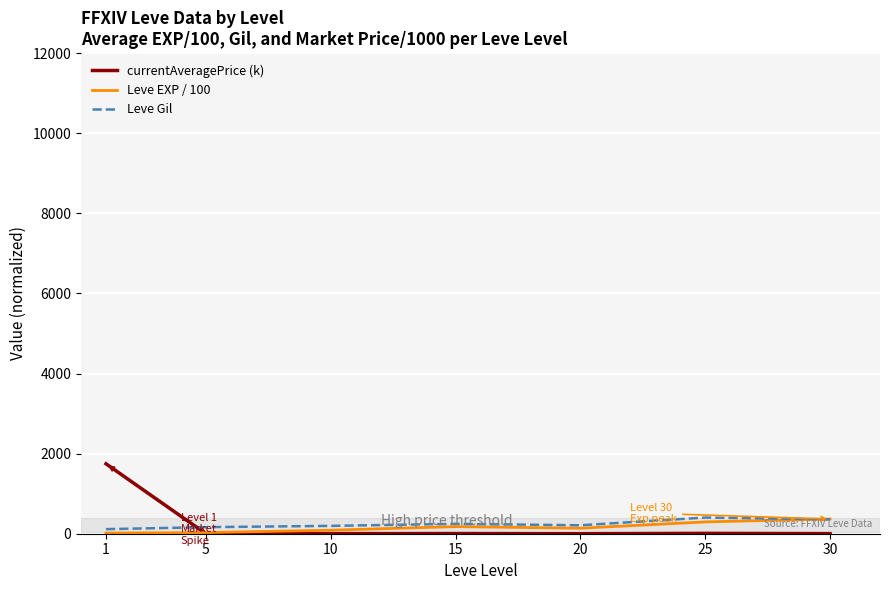

Which series changed the most between 1 and 30?

currentAveragePrice (k)